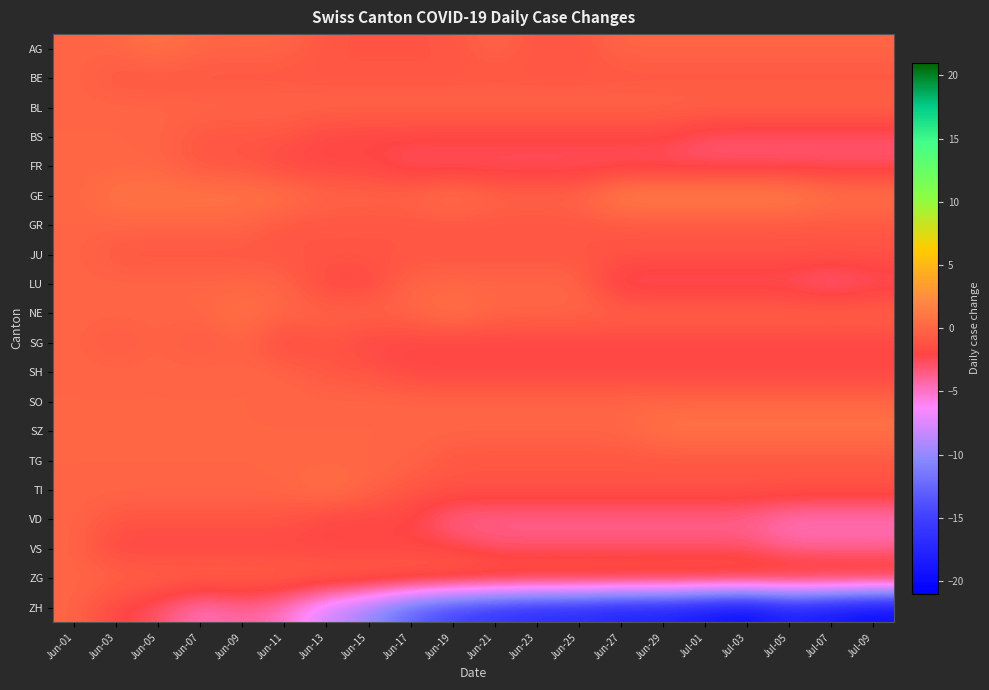

What is the greatest value displayed?

2